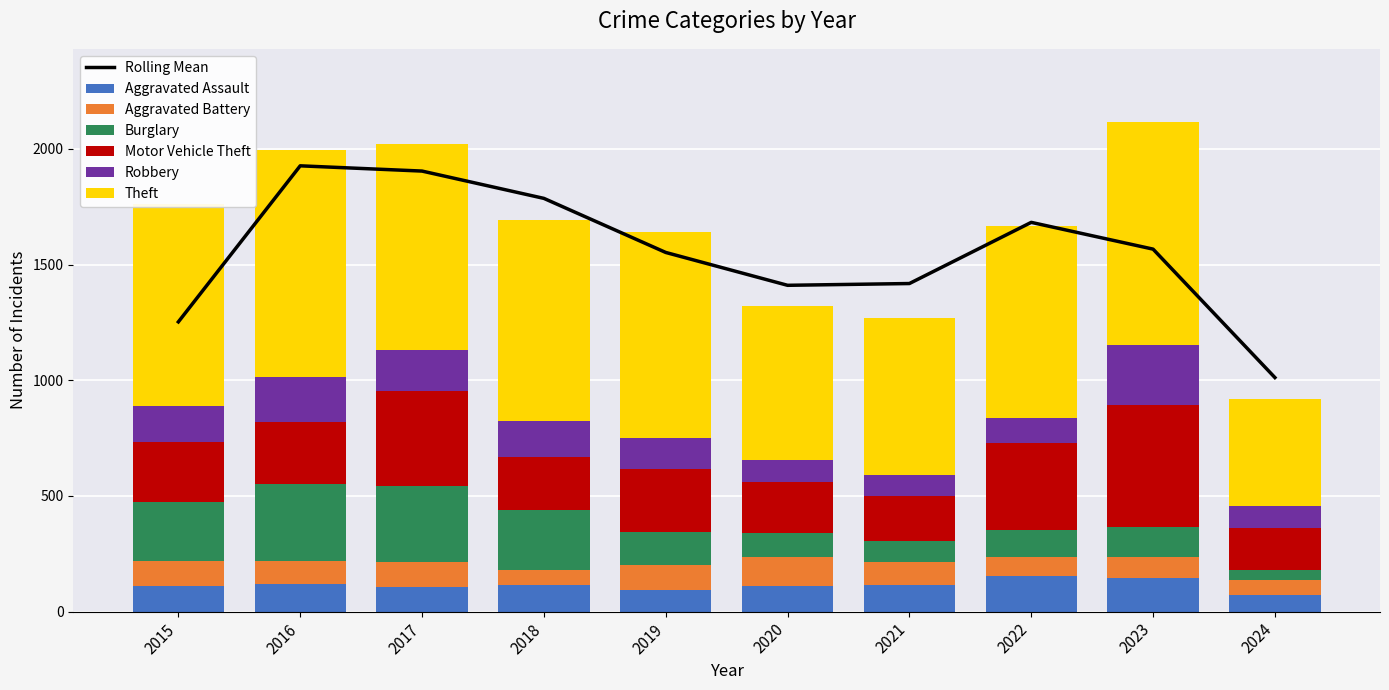

How many values in the Burglary series are below 143?

5